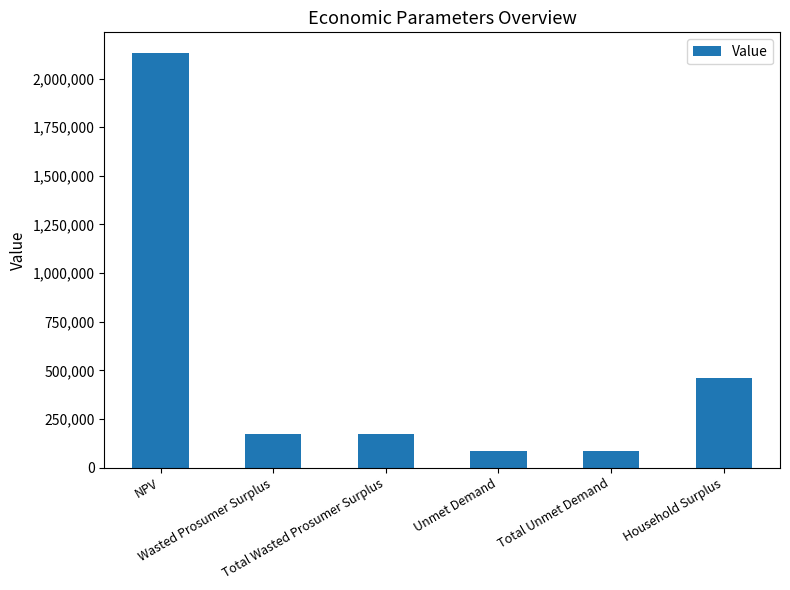

At which category does the chart reach its peak across all series?

NPV